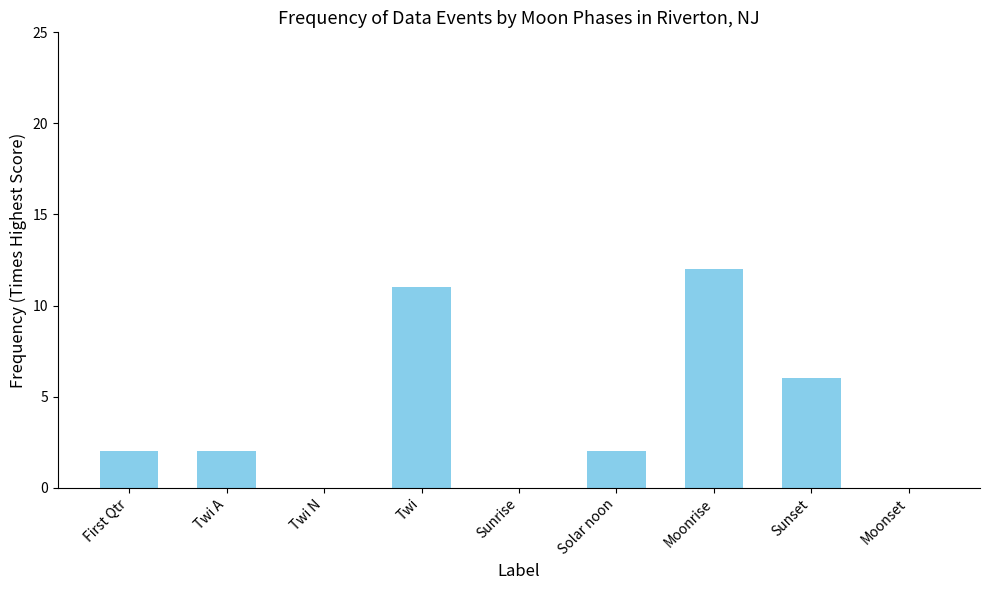

Does the chart contain stacked bars?

No